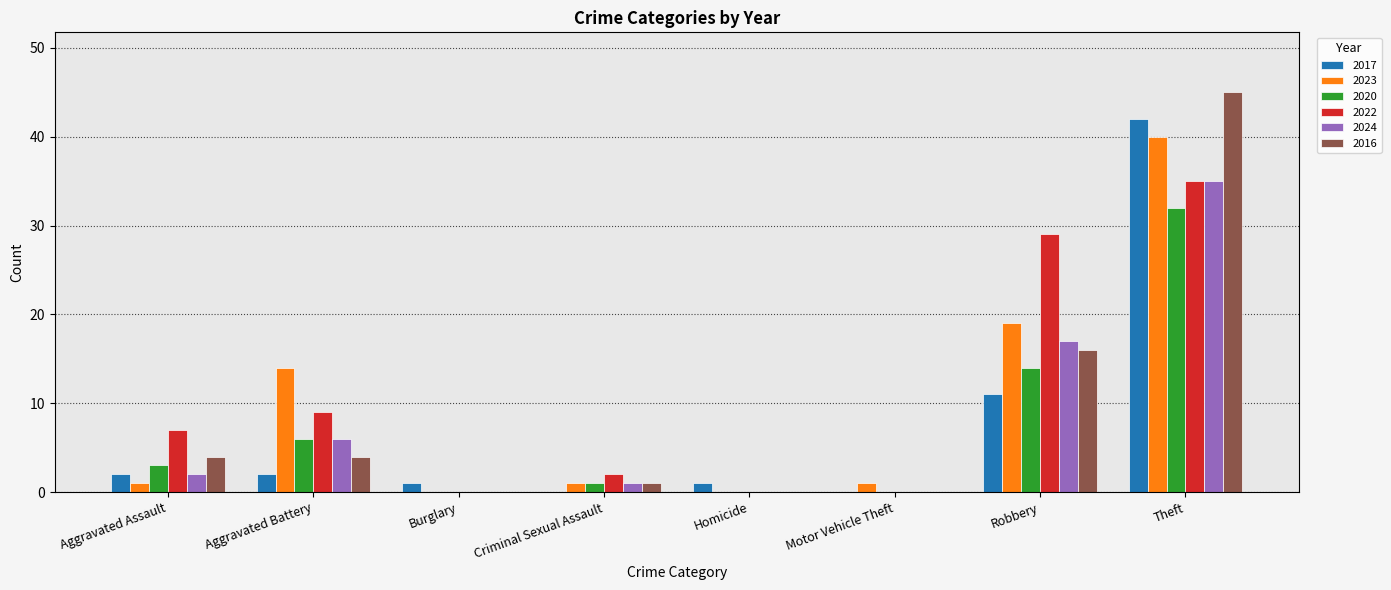

How many groups of bars are there?

8